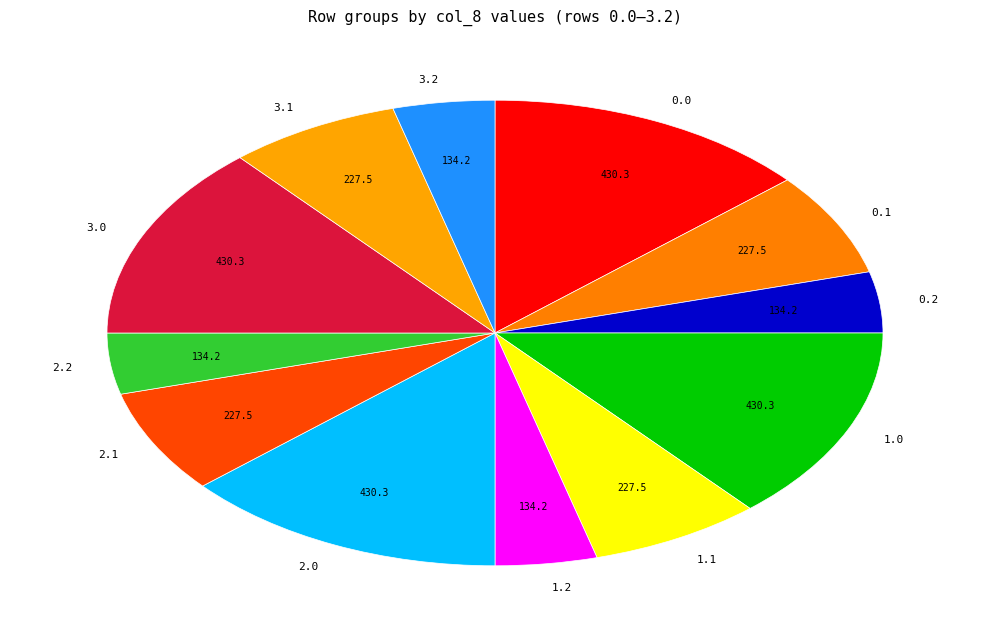

Does any single category account for the majority?

No